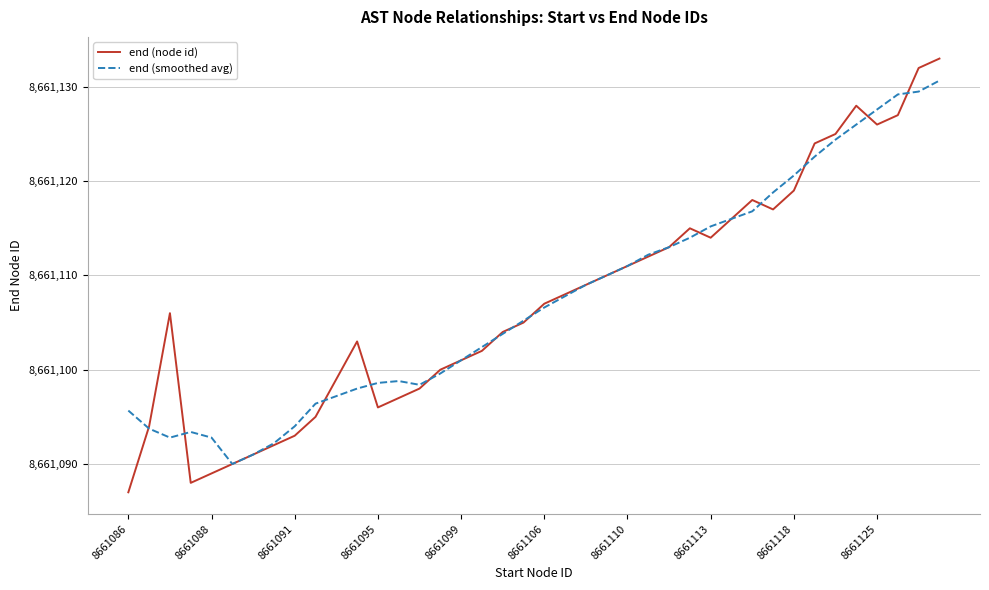

How many values in the end (smoothed avg) series exceed 8661106?

20